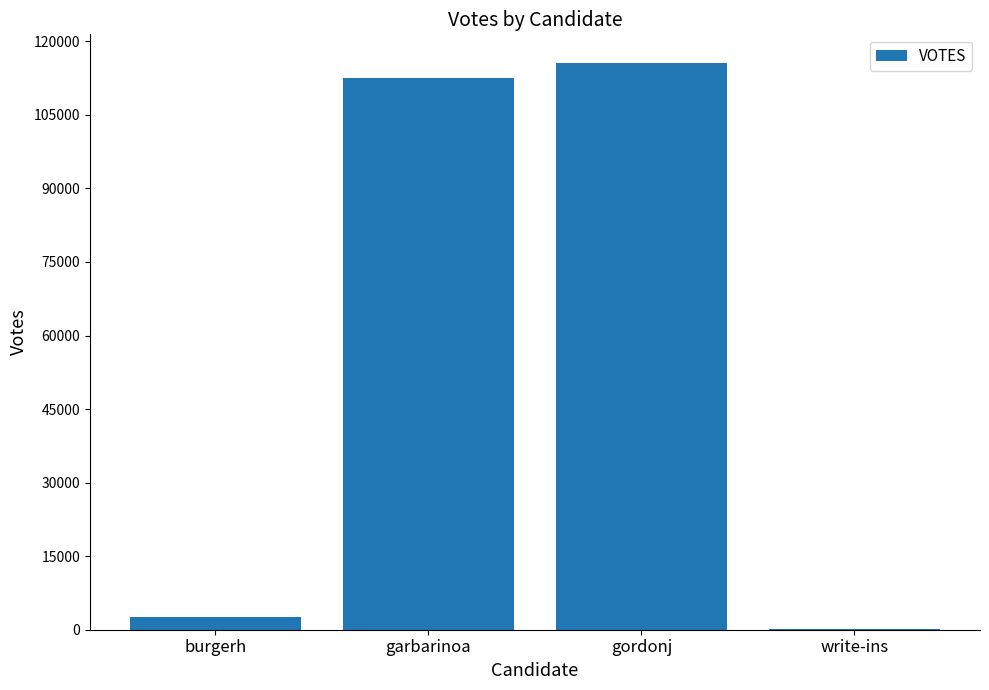

What is the average value?

57734